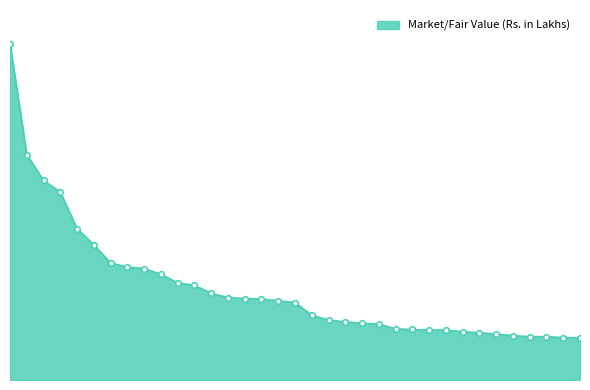

Is this an area chart (filled region under the line)?

Yes